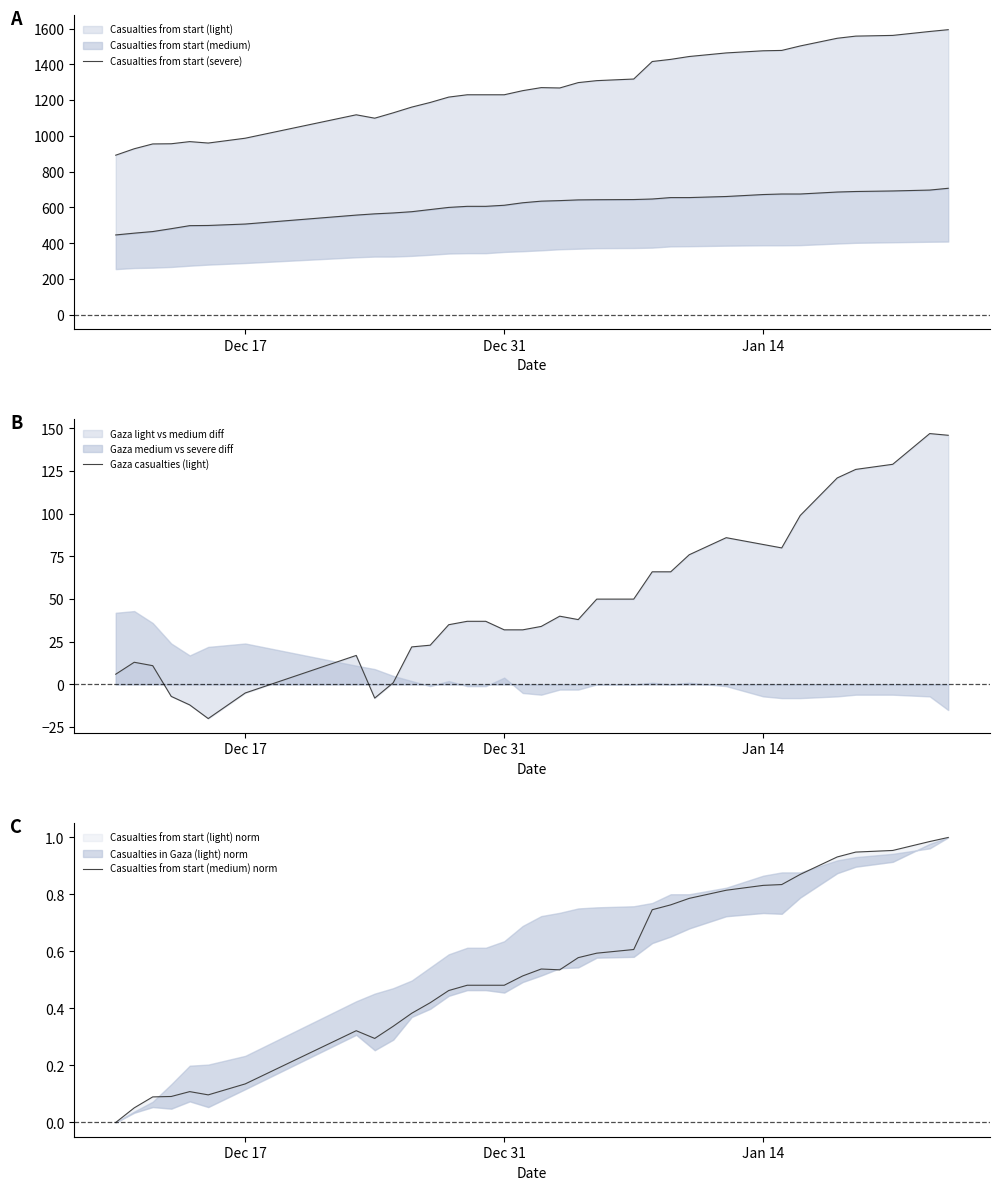

True or false: Casualties from start (severe) and Casualties from start (medium) norm cross at least once.

False